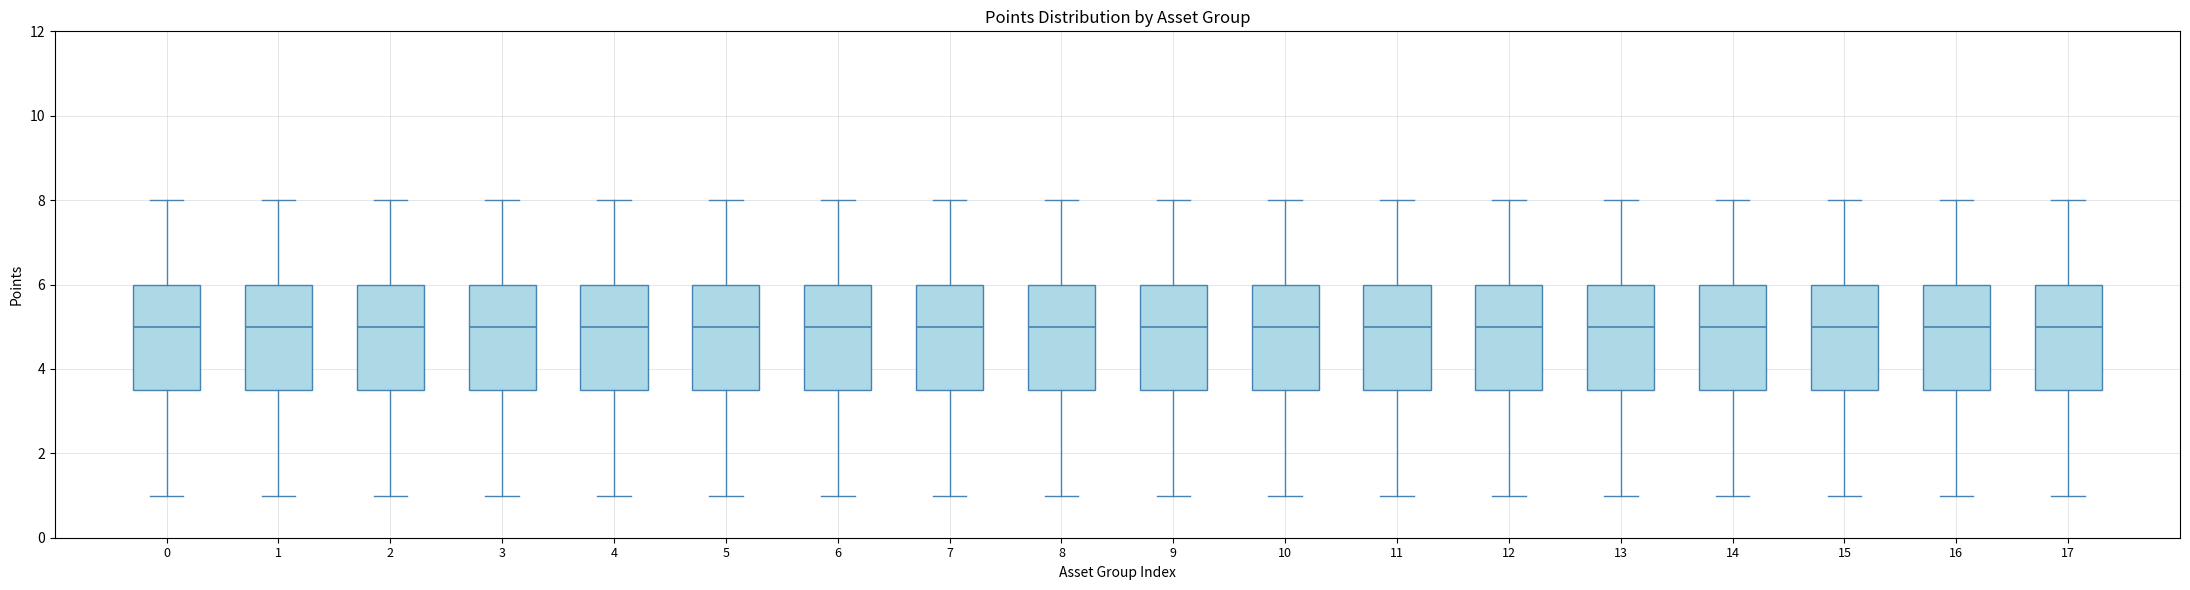

Where does the lower whisker of the box at x = 11 end on the y-axis? The values are not printed on the chart, so give them approximately, as read against the axis.

1.0